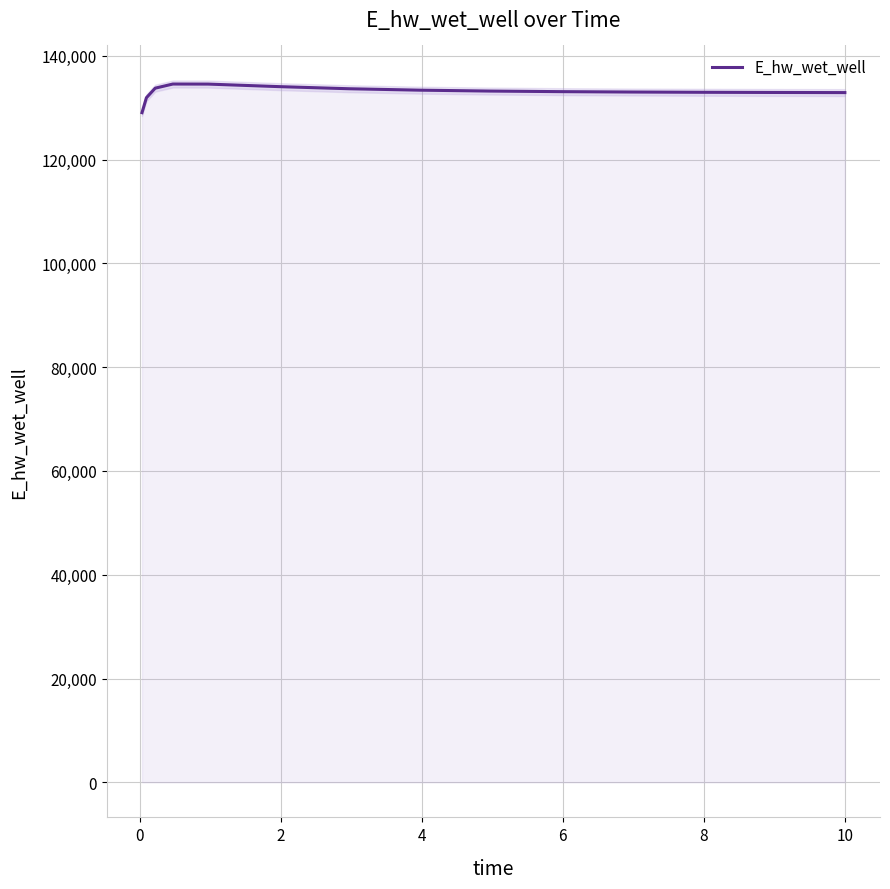

What is the value of the 9th point from the left?

134067.9